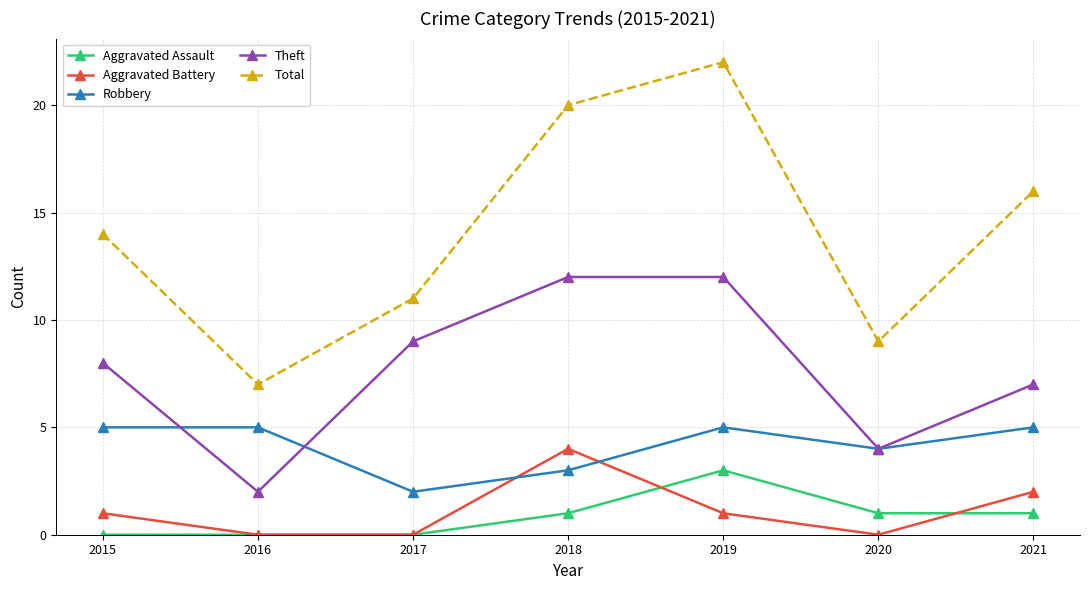

Is it true that Aggravated Battery equals 2 at 2020?

False